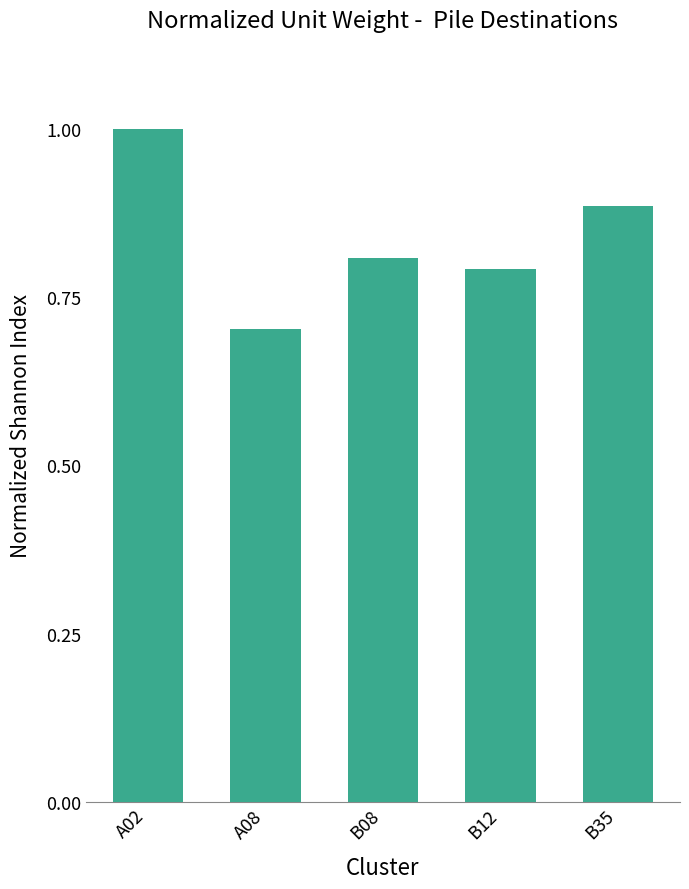

What is the label of the 3rd bar from the right?

B08